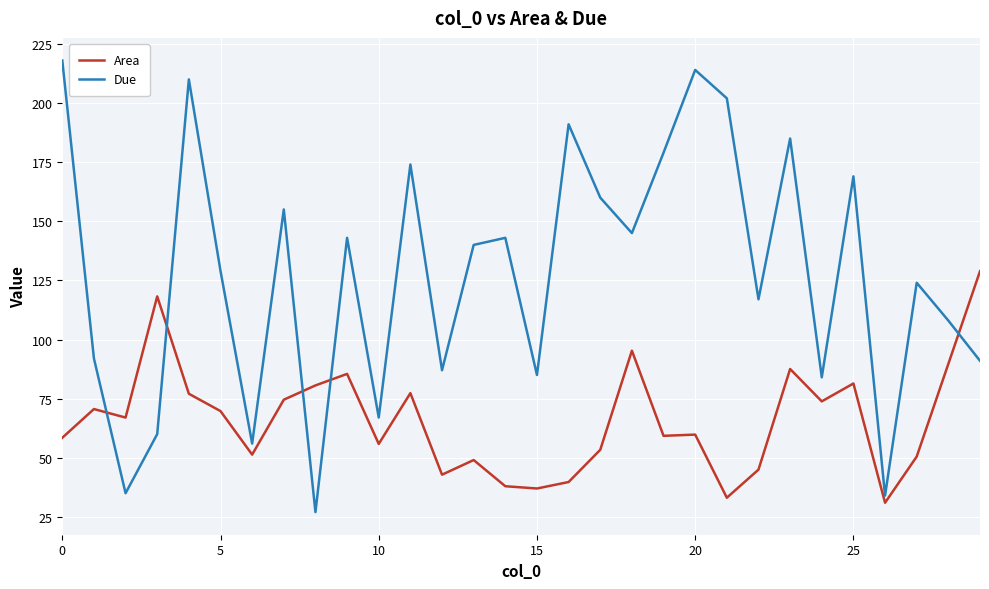

Rank the series by their average value, from highest to lowest.

Due, Area